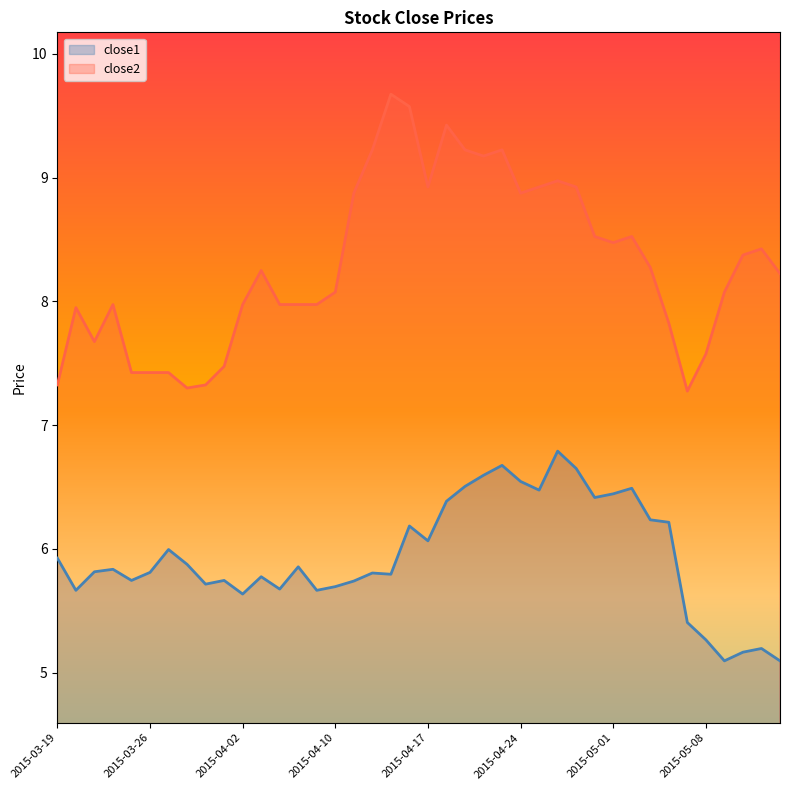

Does the chart have visible grid lines?

No